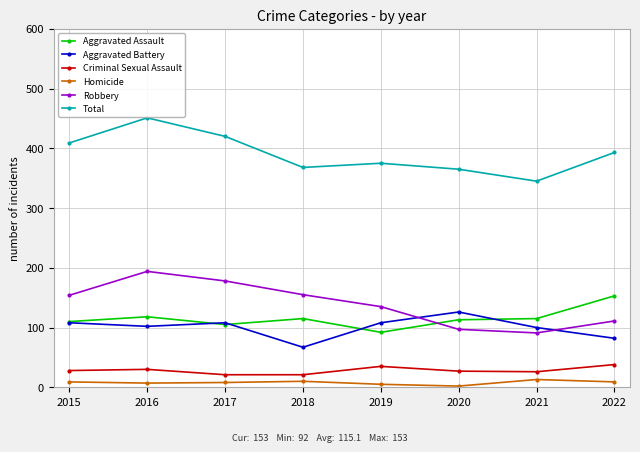

What are all the series names shown in the legend?

Aggravated Assault, Aggravated Battery, Criminal Sexual Assault, Homicide, Robbery, Total